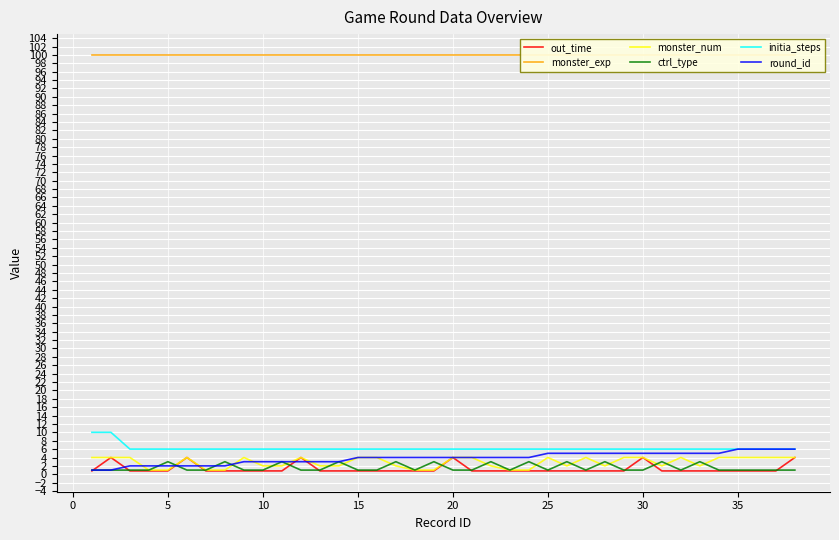

What is the maximum value for ctrl_type?

3.0